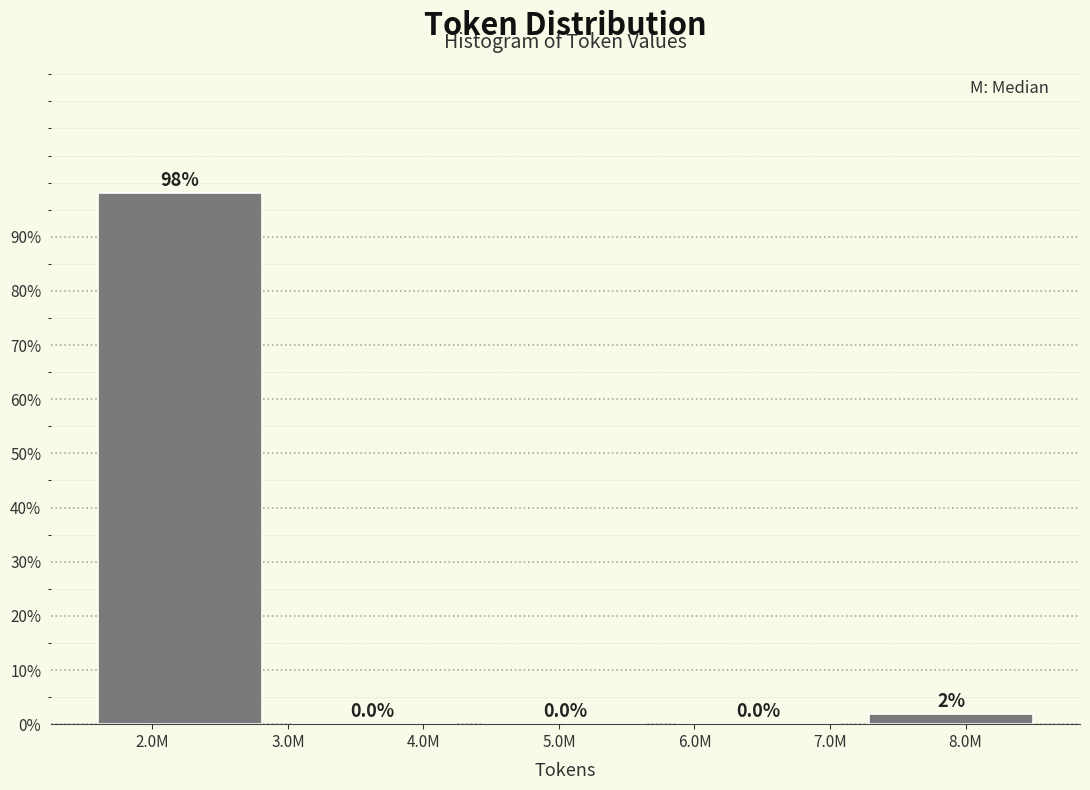

Are the bars horizontal?

No